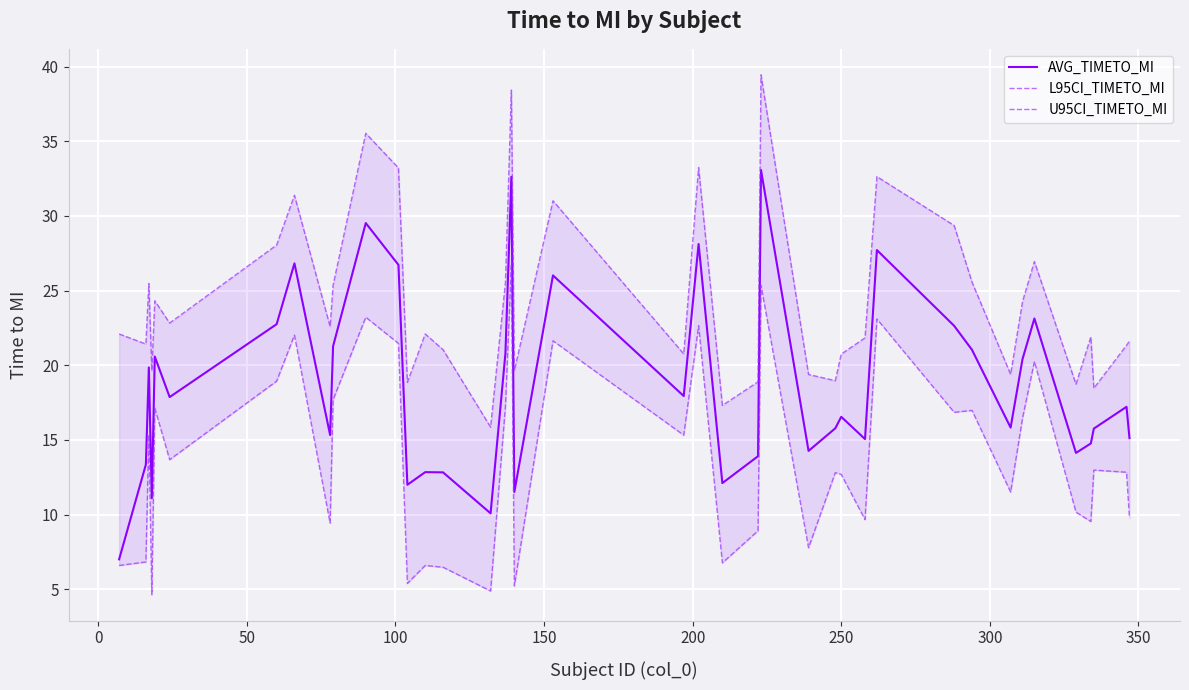

True or false: AVG_TIMETO_MI has more than 1 interior local peaks.

True